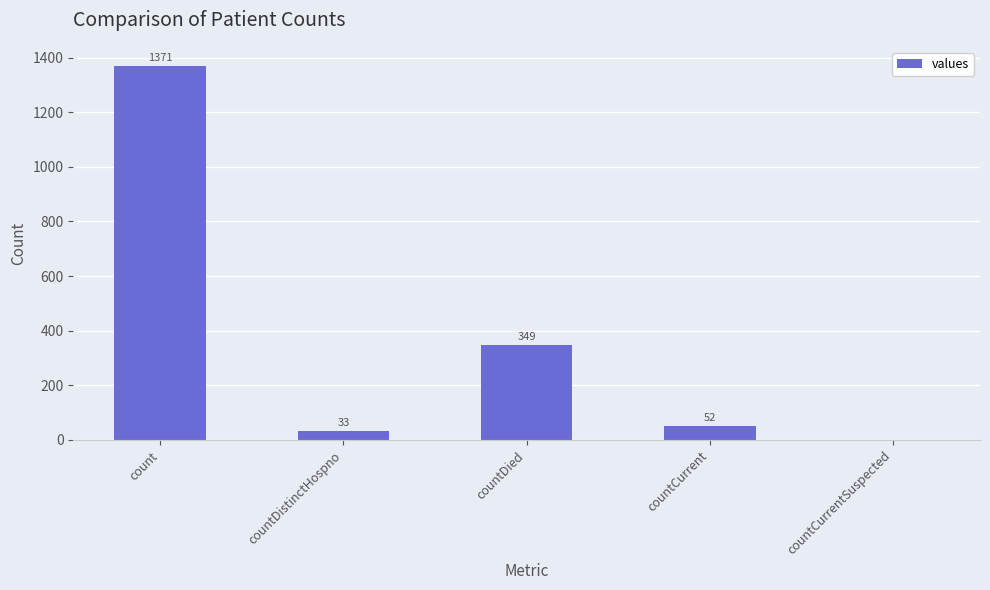

What is the change in value from count to countCurrent?

-1319